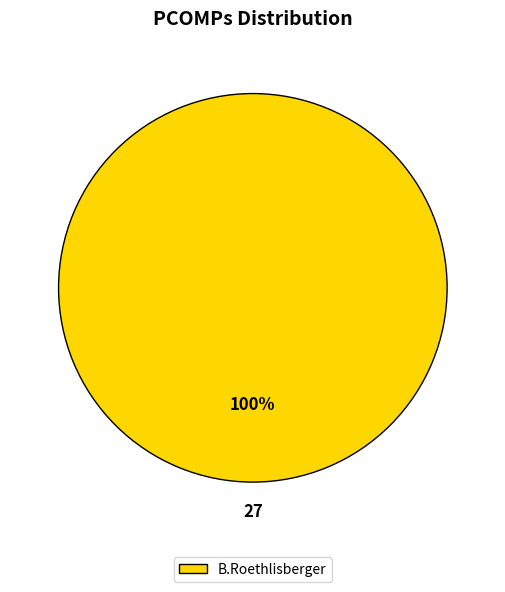

Rank the categories by value from lowest to highest.

B.Roethlisberger